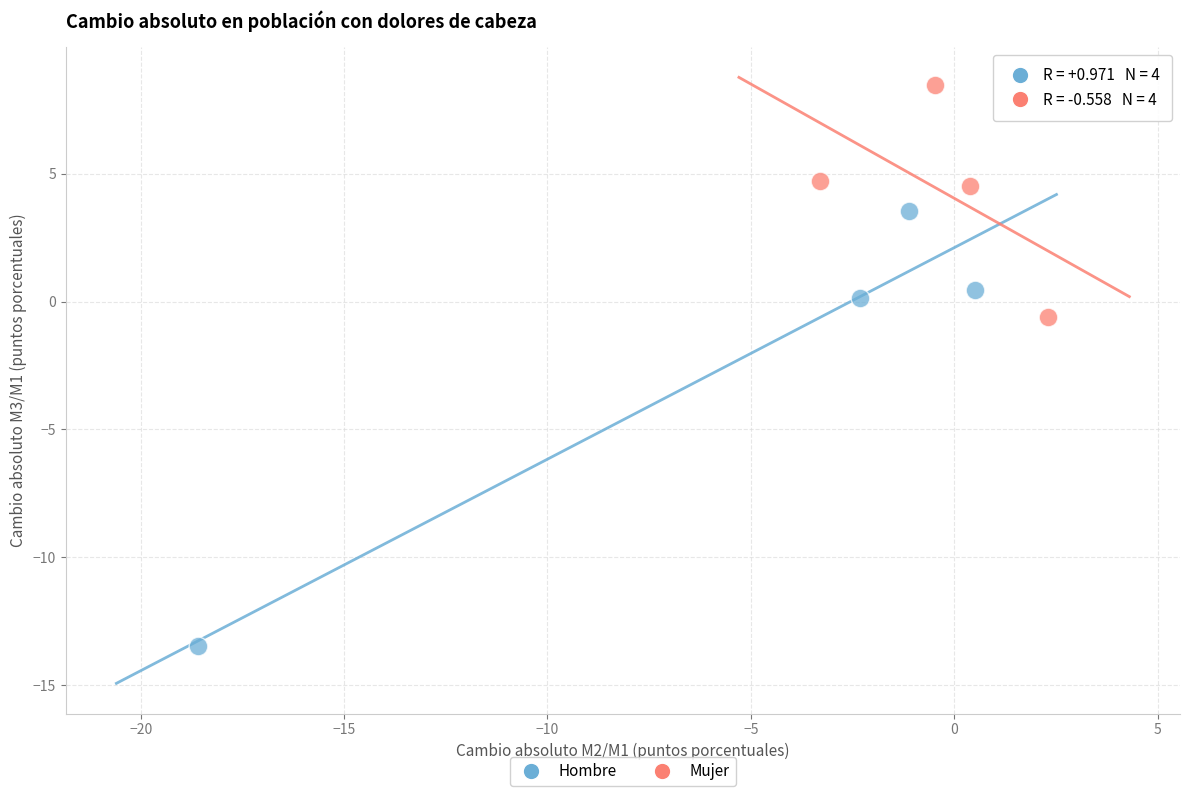

Which series contains the lowest Y value?

Hombre